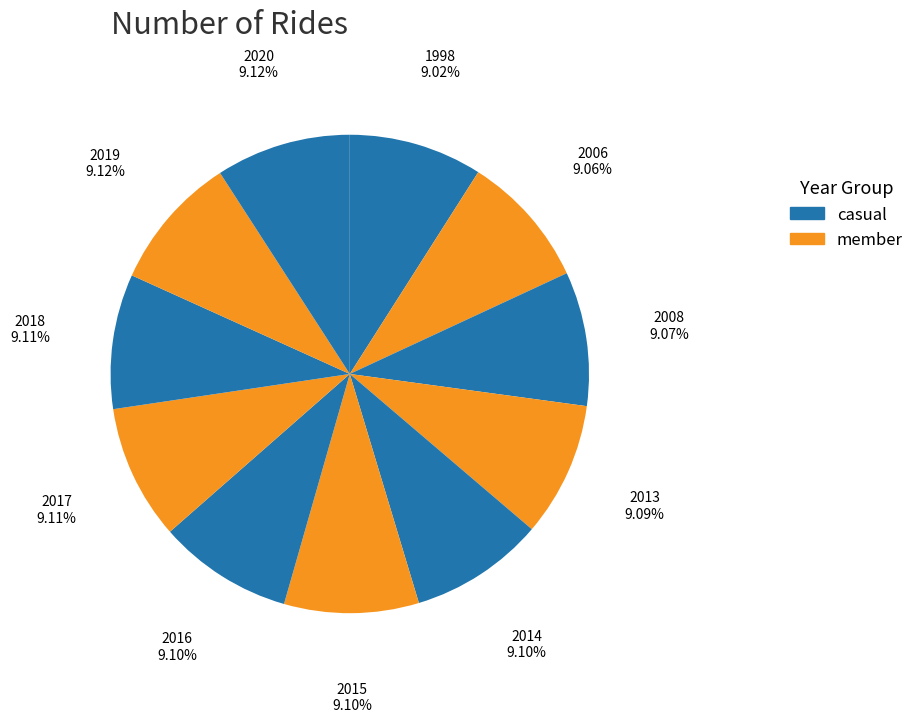

How many slices are in this pie chart?

11